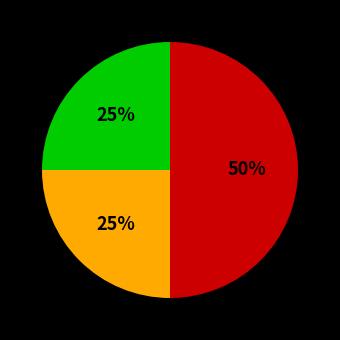

To the nearest percent, what is the difference between the largest and smallest slice percentages?

25%